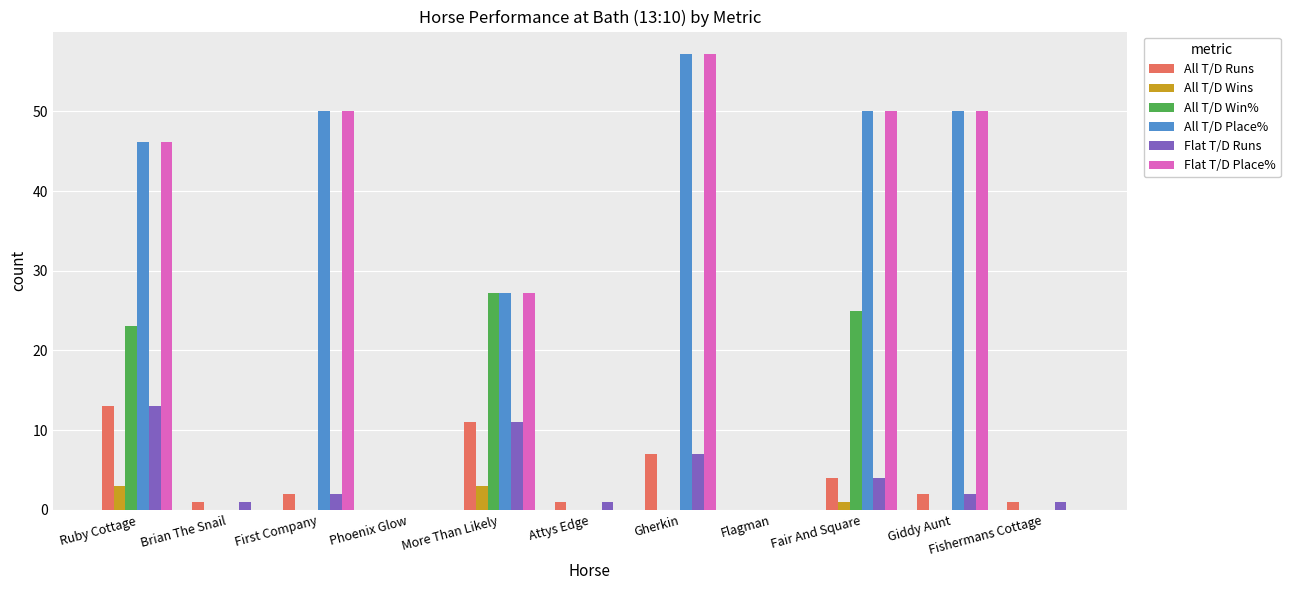

The value of All T/D Wins at Ruby Cottage is 3.0. True or false?

True